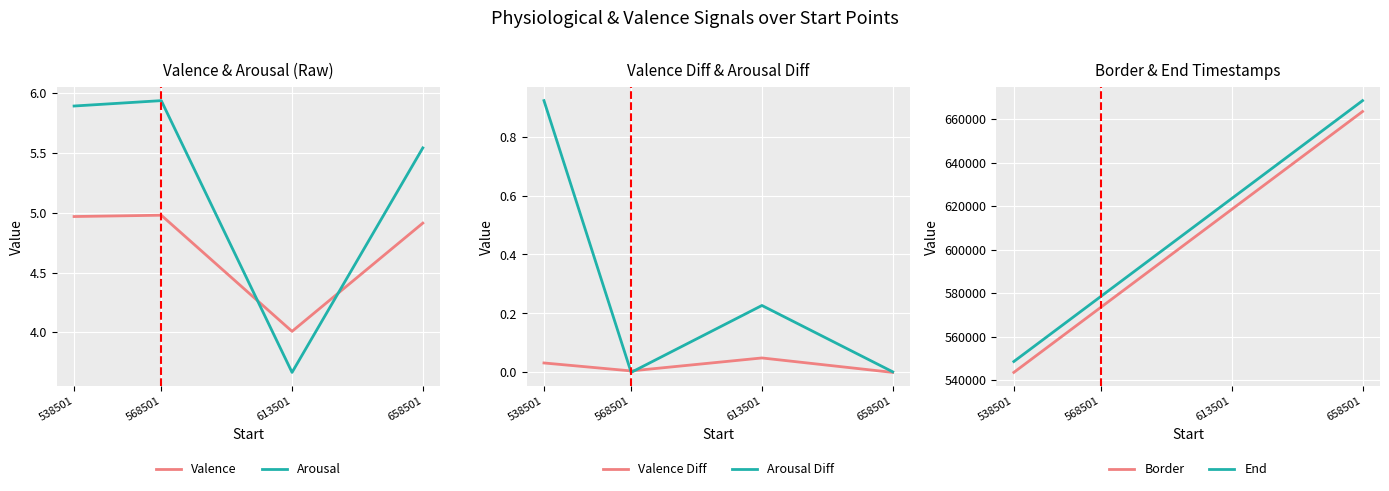

What is the value of the End point at the 2nd from the left?

578501.0